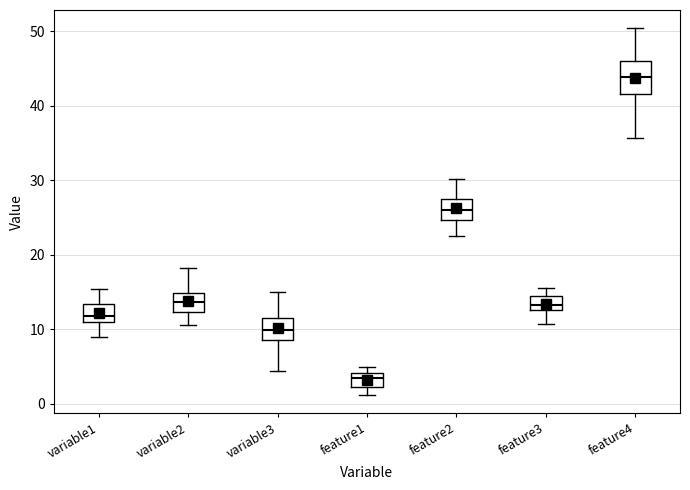

Where is the upper edge of the box for feature1 on the y-axis? The values are not printed on the chart, so give them approximately, as read against the axis.

4